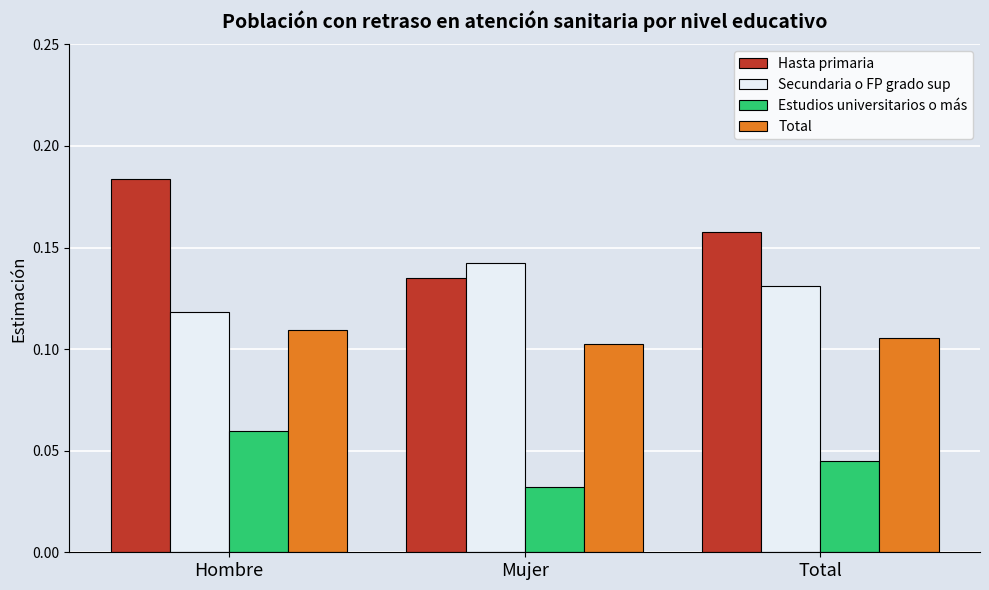

Count the number of categories in the chart.

3